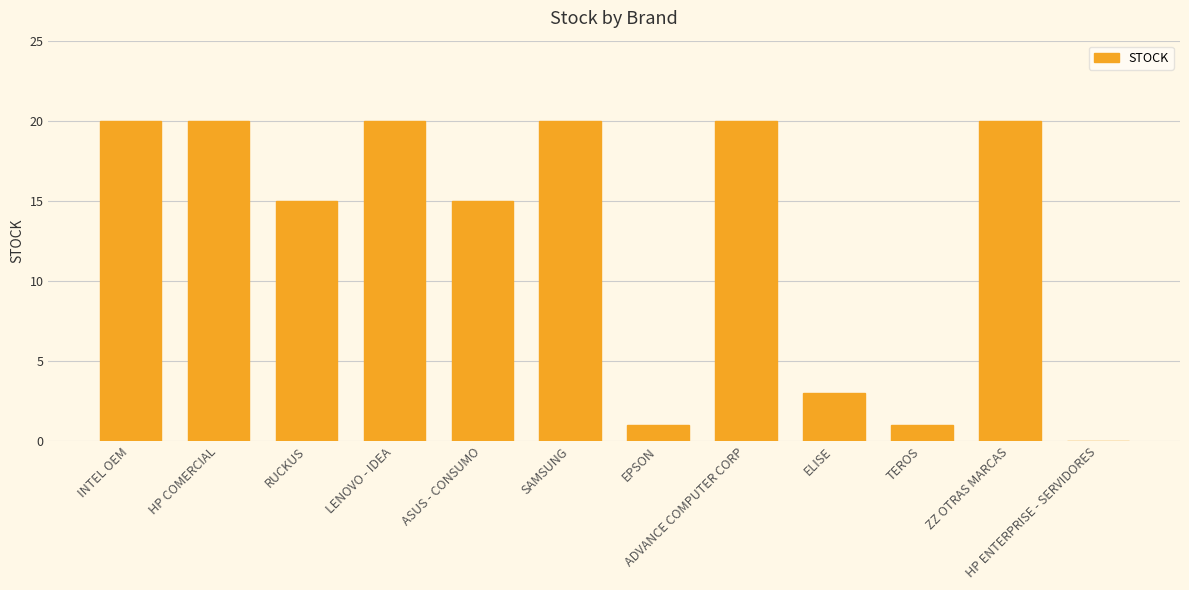

What is the greatest value displayed?

20